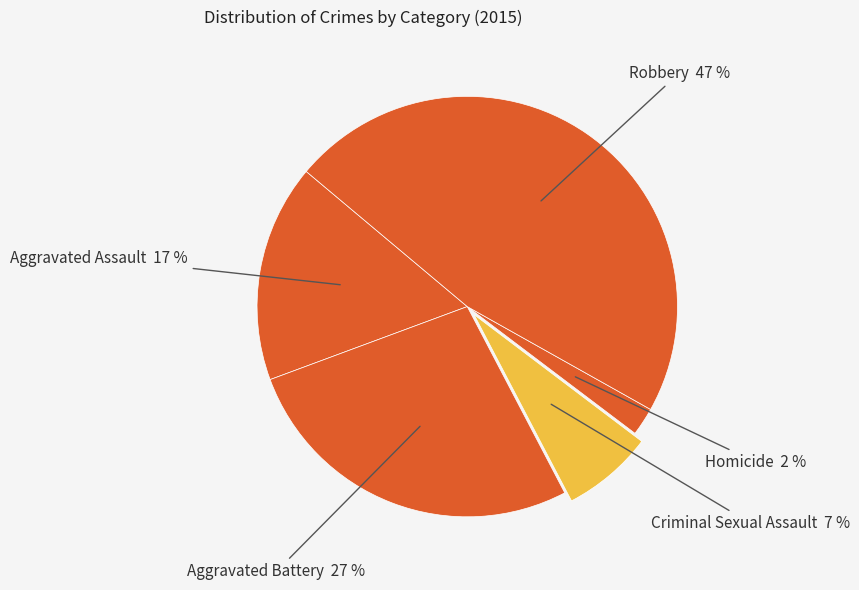

How many slices are in this pie chart?

5